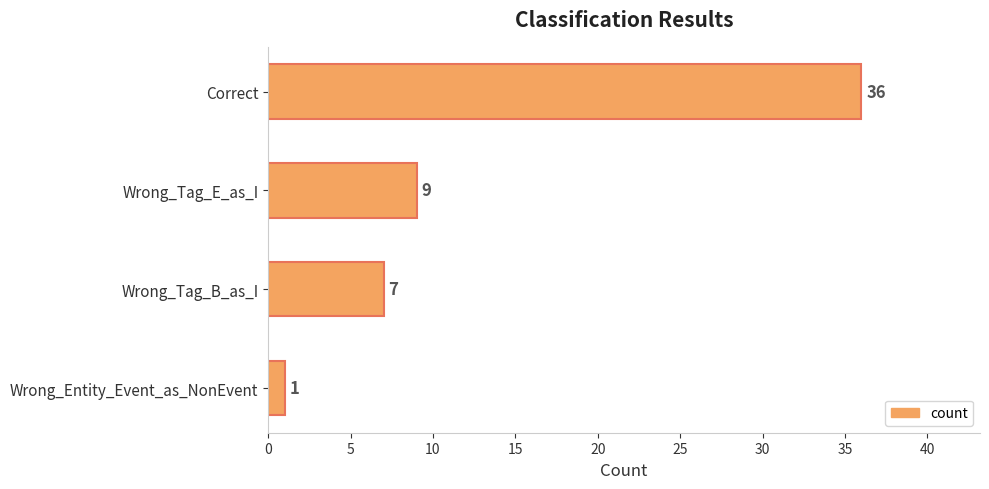

Rank the categories by value from highest to lowest.

Correct, Wrong_Tag_E_as_I, Wrong_Tag_B_as_I, Wrong_Entity_Event_as_NonEvent